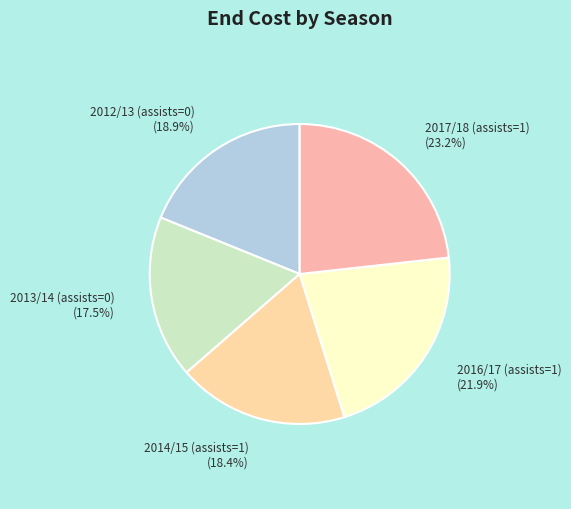

How much of the chart is everything except 2017/18 (assists=1)?

76.8%